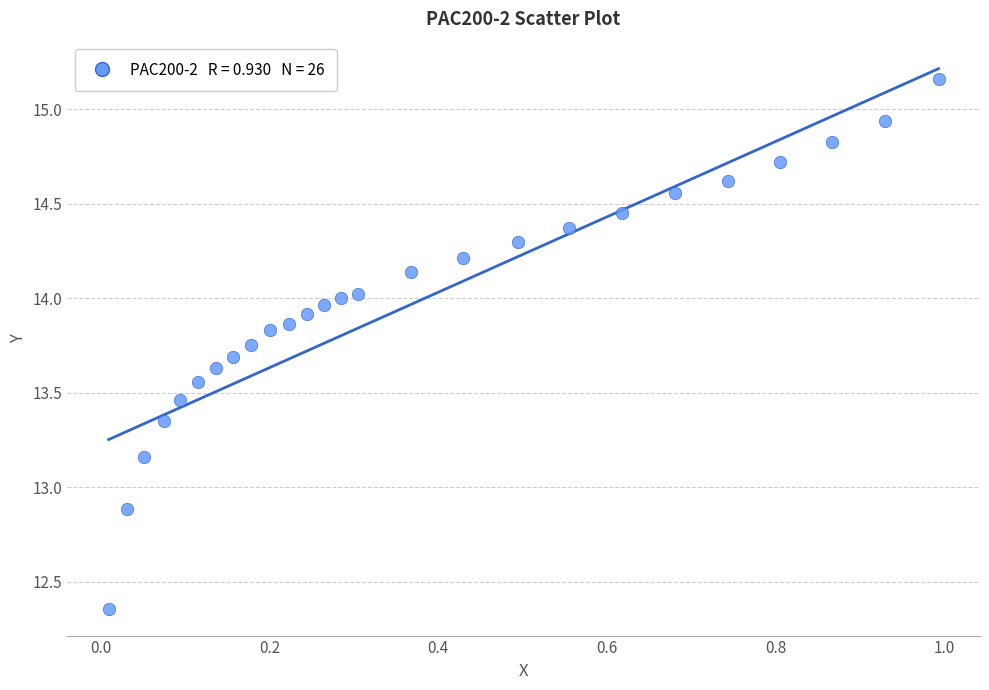

What Y value in the scatter plot is closest to 13?

12.9